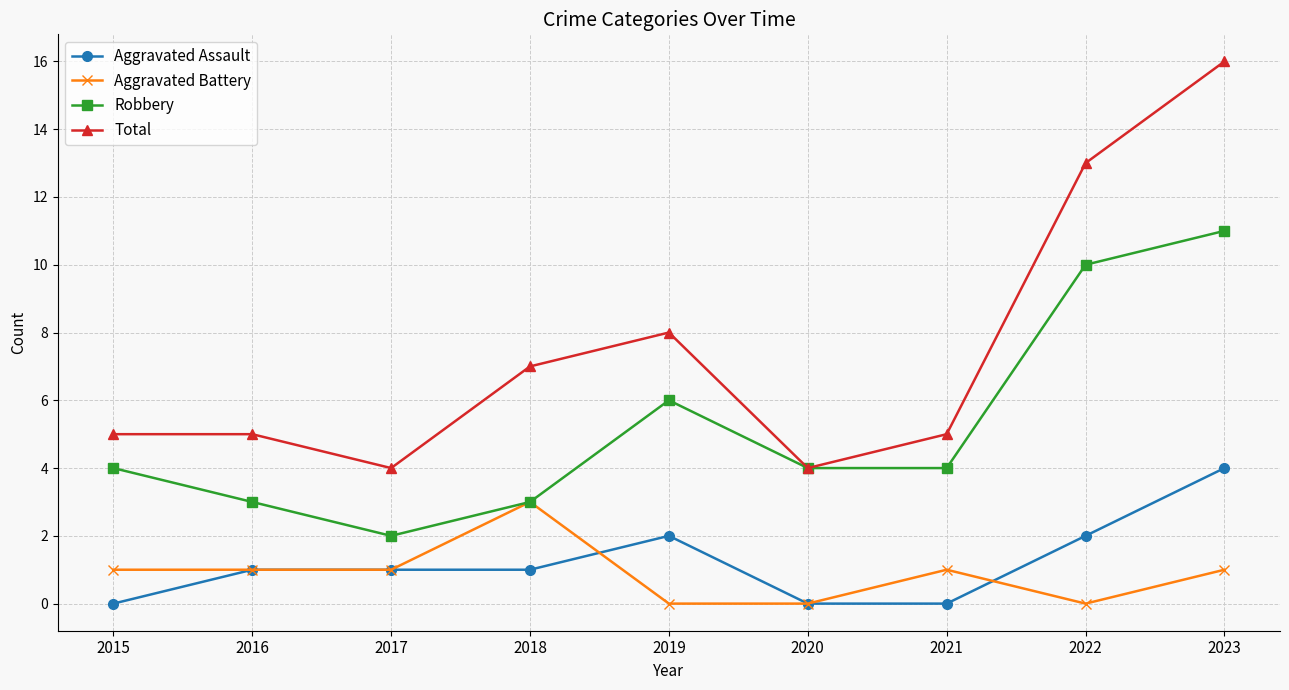

The Aggravated Battery series shows 2 at 2016. True or false?

False